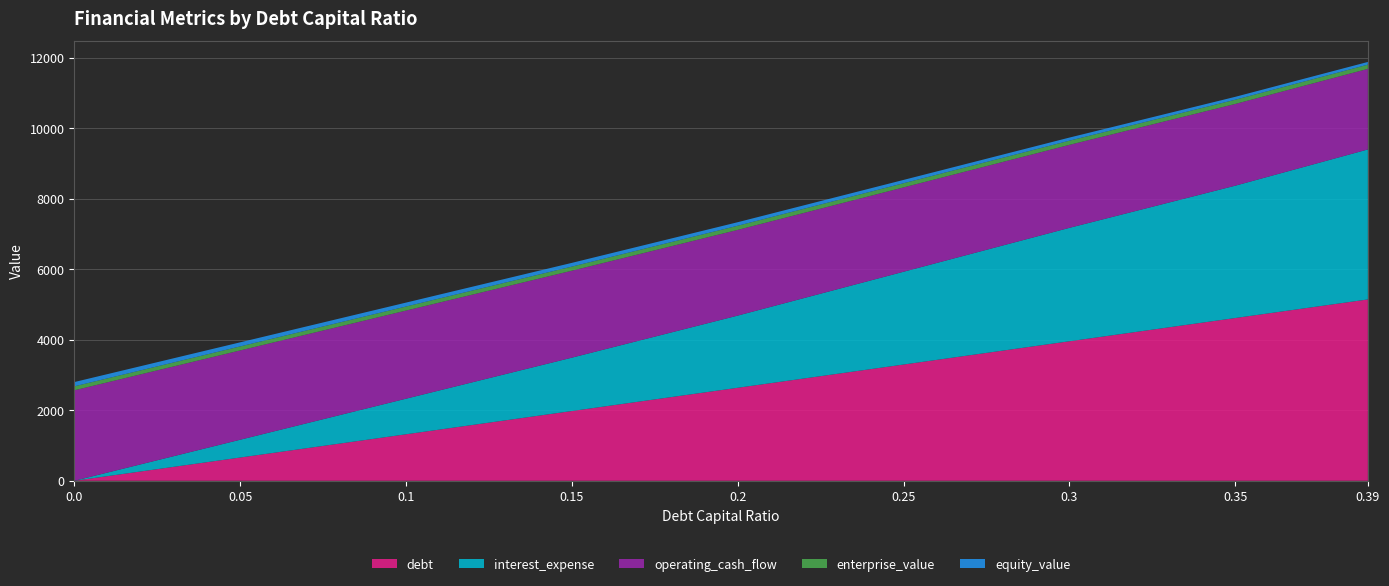

What is the maximum value for debt?

5145.2